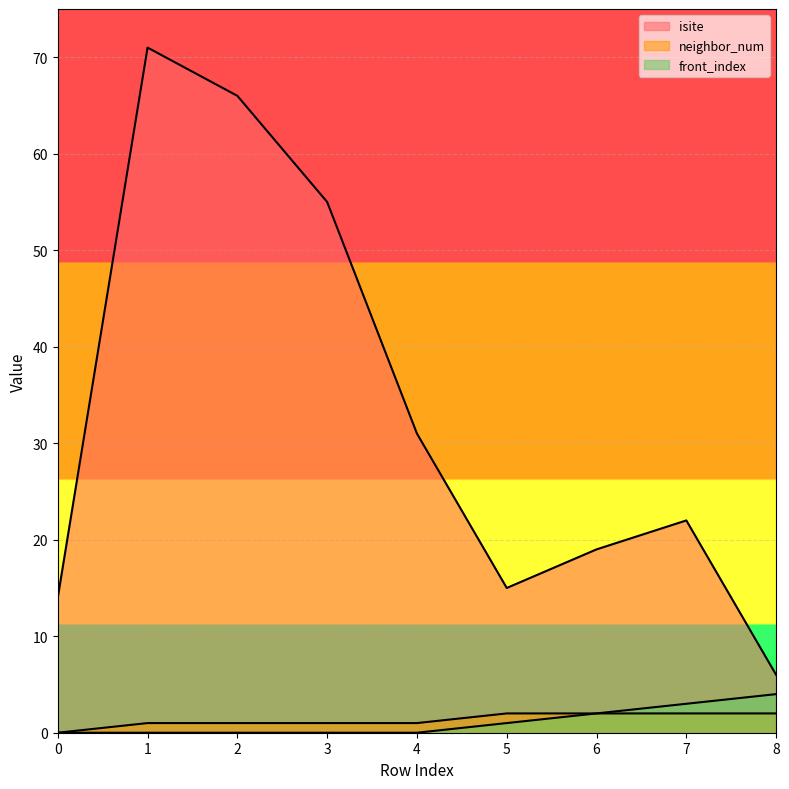

Which category has the highest value across all series?

1